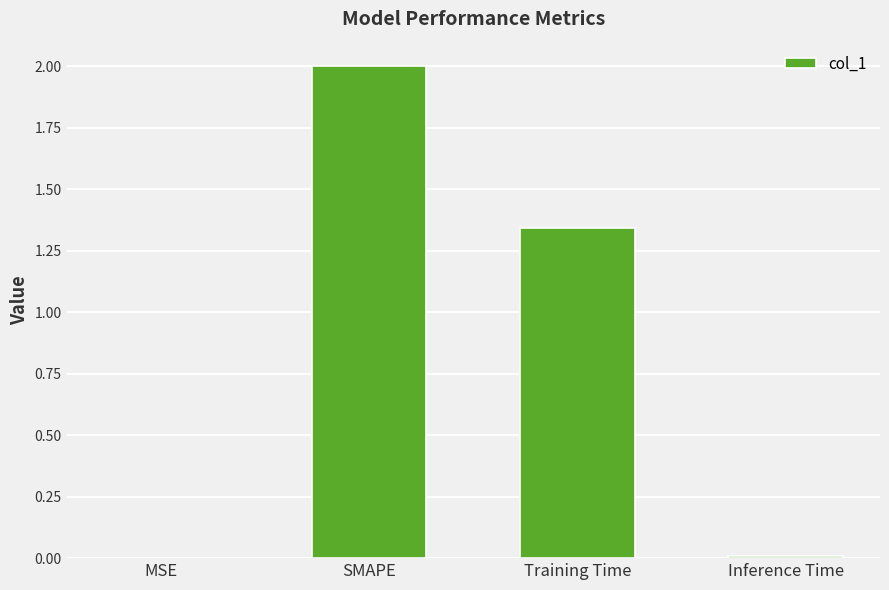

Is it true that the value at SMAPE is 2.0?

True